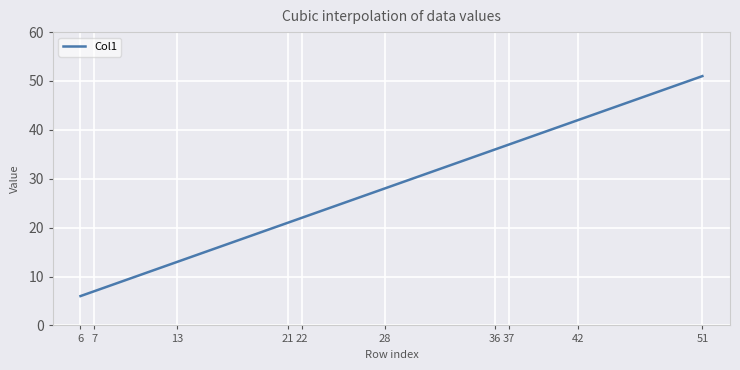

What is the difference between the maximum and minimum values?

45.0